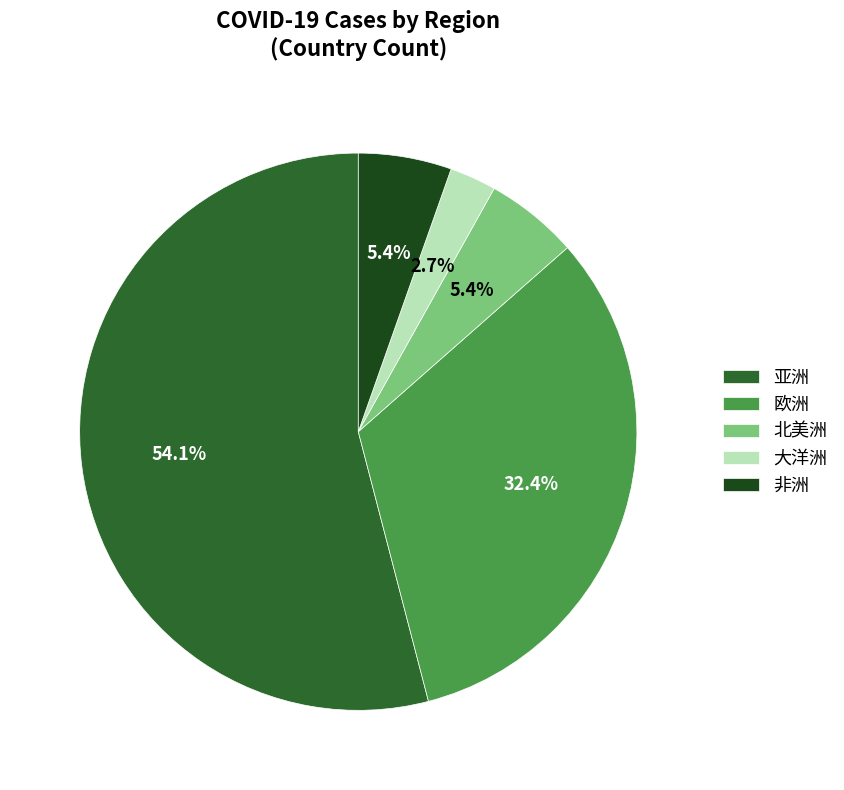

The 非洲 slice represents 5% of the pie. True or false?

True